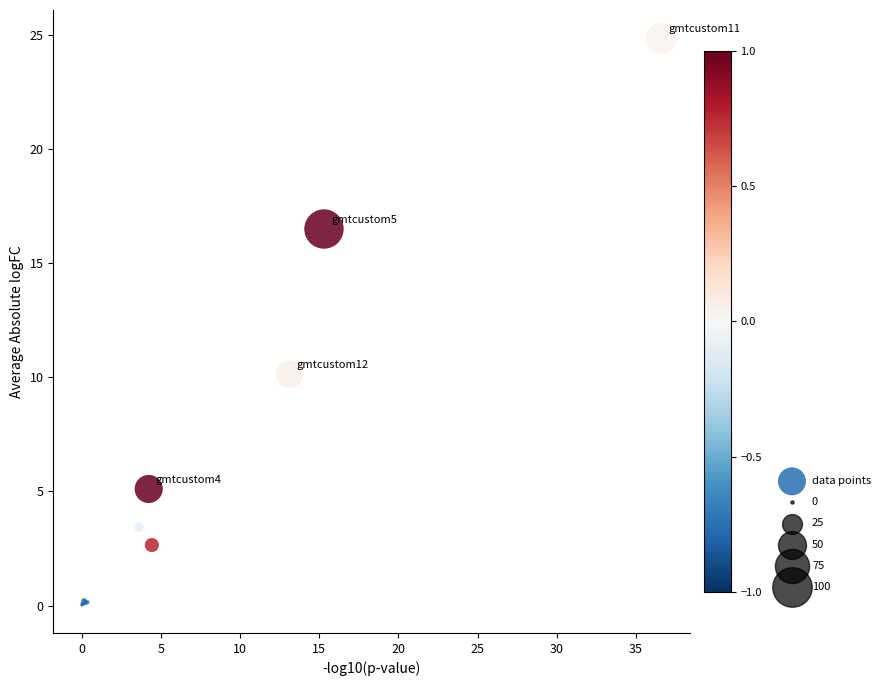

What Y value in the scatter plot is closest to 12?

10.1